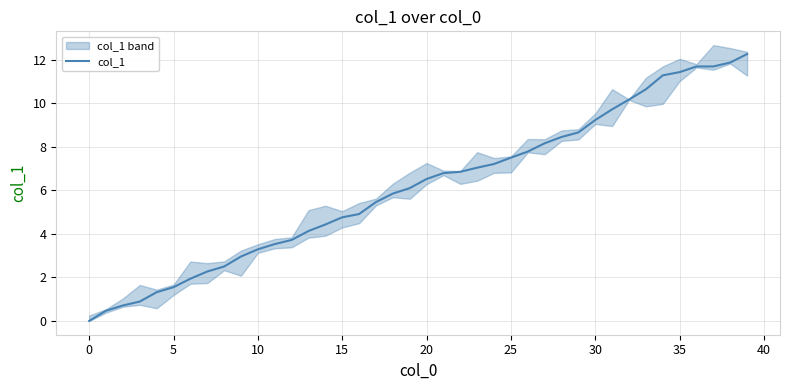

How many data points does each series have?

40